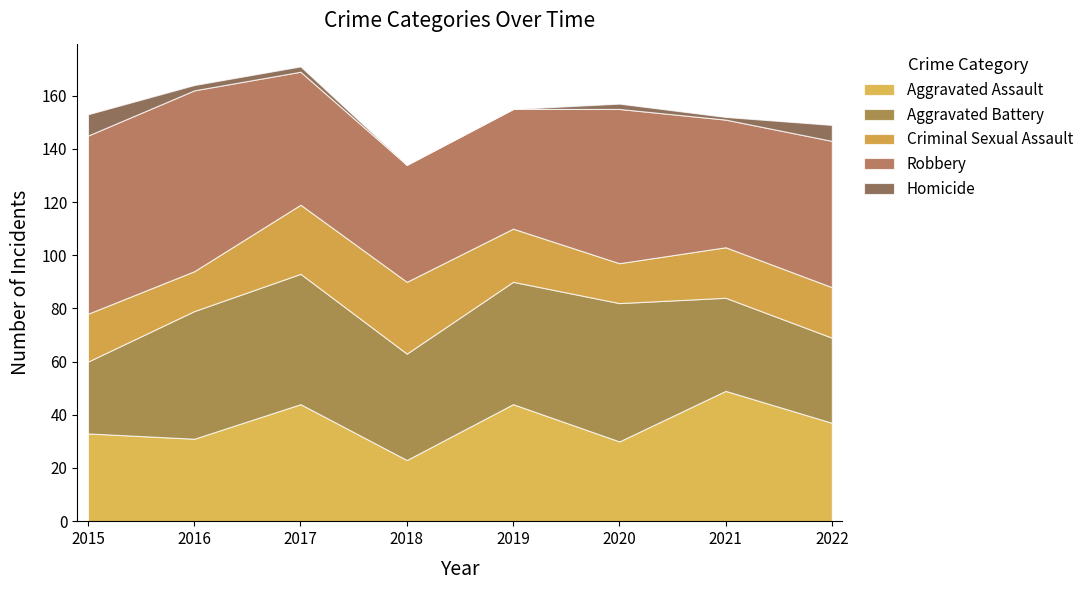

Reading right to left, what are all the values shown in this chart?

Aggravated Assault: 37	49	30	44	23	44	31	33
Aggravated Battery: 32	35	52	46	40	49	48	27
Criminal Sexual Assault: 19	19	15	20	27	26	15	18
Robbery: 55	48	58	45	44	50	68	67
Homicide: 6	1	2	0	0	2	2	8